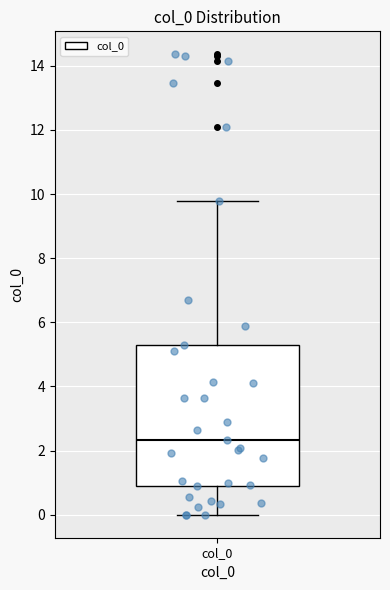

Where is the upper edge of the box for col_0 on the y-axis? The values are not printed on the chart, so give them approximately, as read against the axis.

5.2